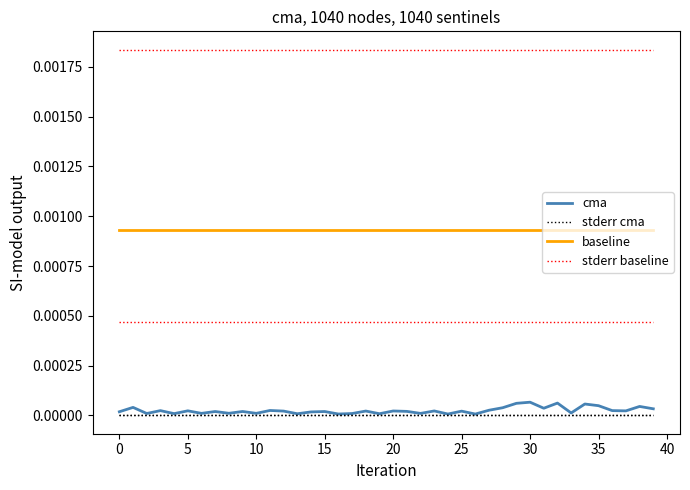

True or false: stderr cma has more than 1 points higher than both neighbors.

True